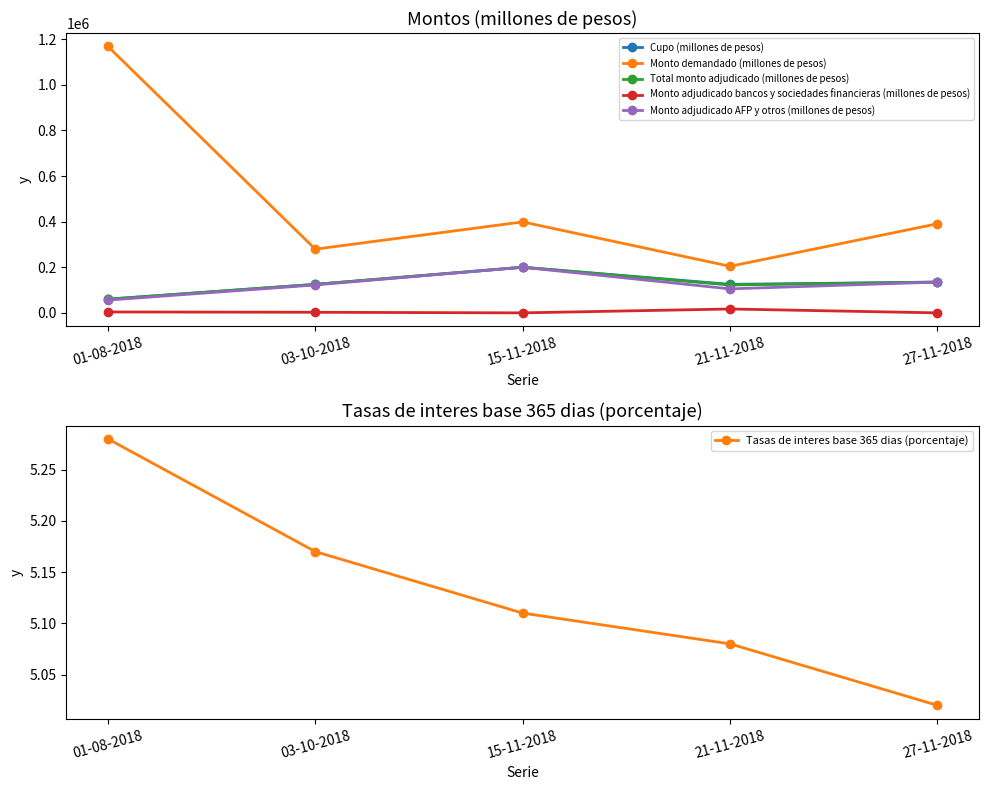

Where is Cupo (millones de pesos) nearest to the value 130000?

03-10-2018